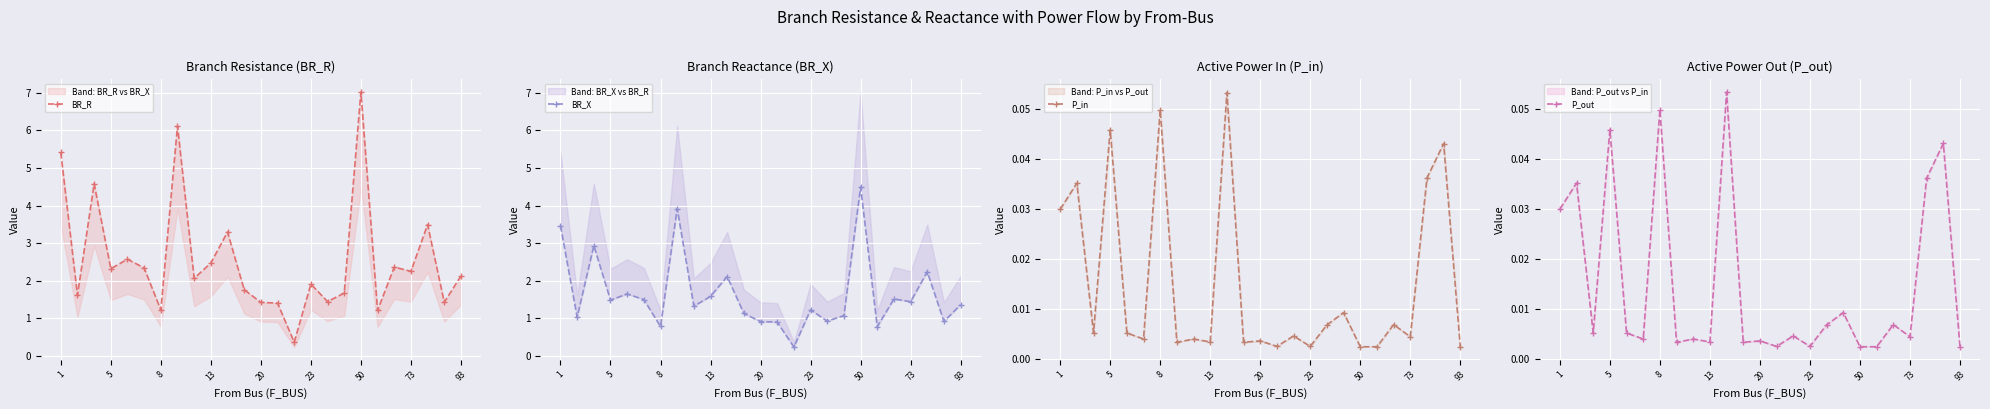

True or false: P_in has a value of 0.0 at 73.

False